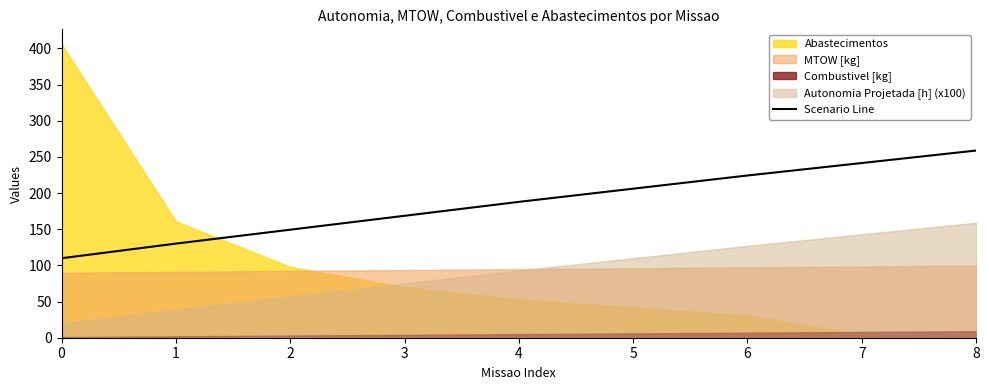

What is the difference between the values at 1 and 7?

111.4